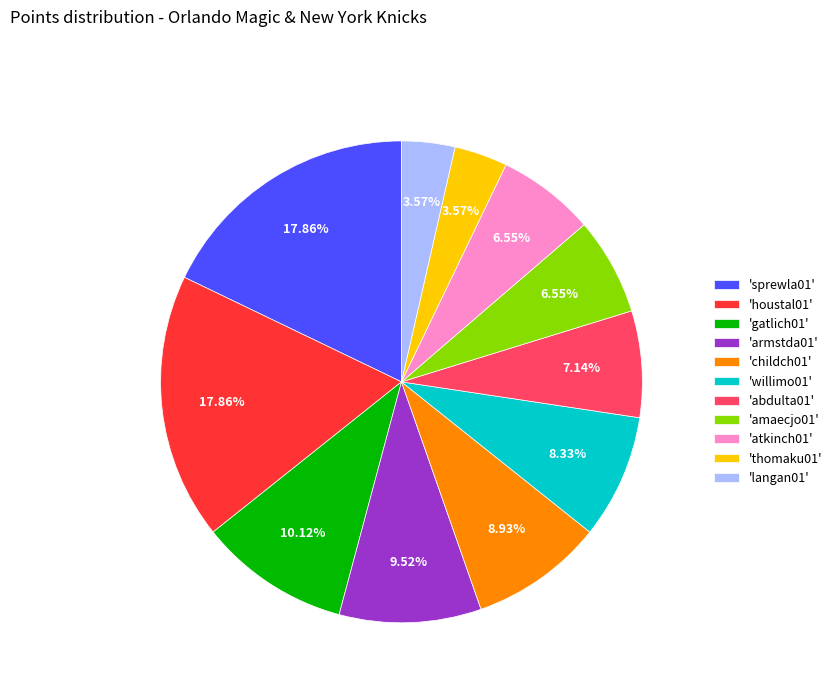

How many segments does this pie chart have?

11